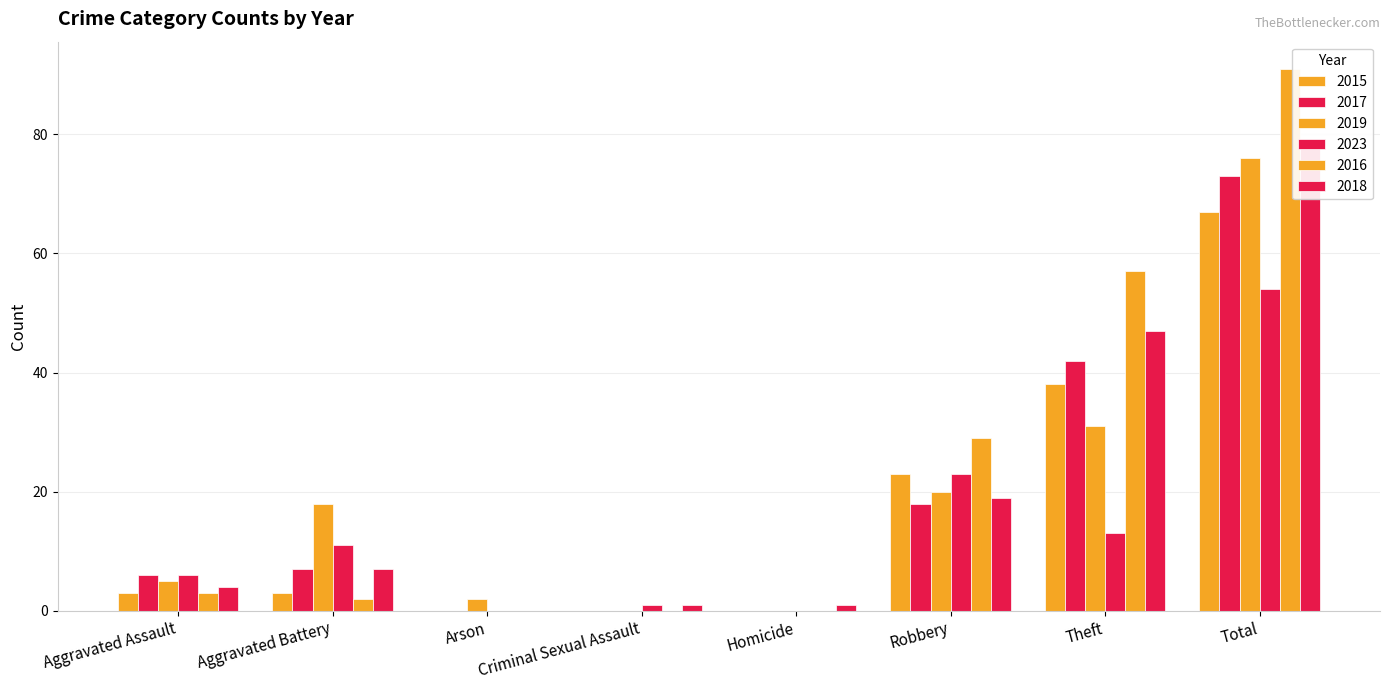

The value of 2018 at Aggravated Assault is 4. True or false?

True